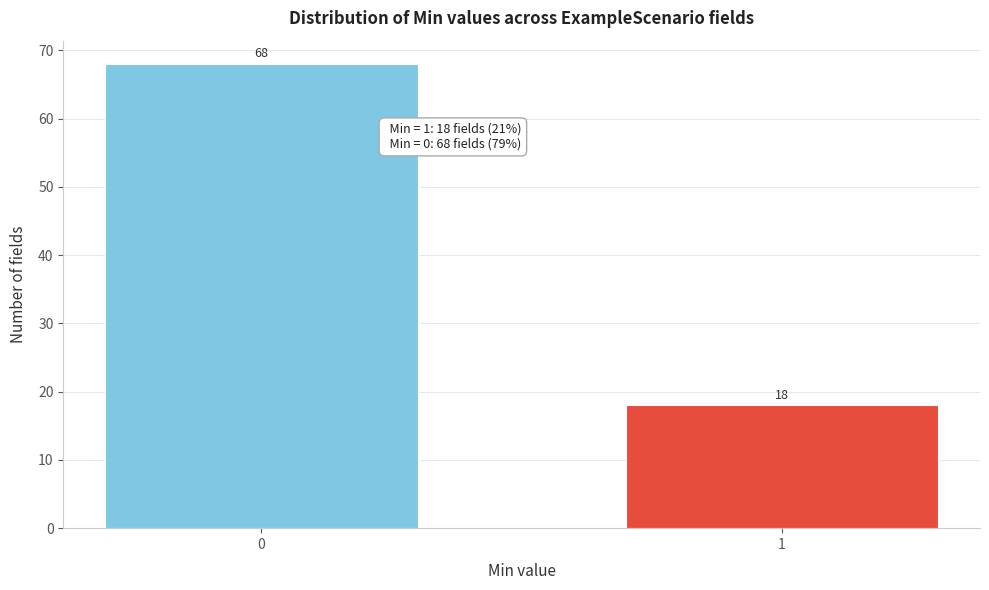

Reading right to left, what are all the values shown in this chart?

18	68